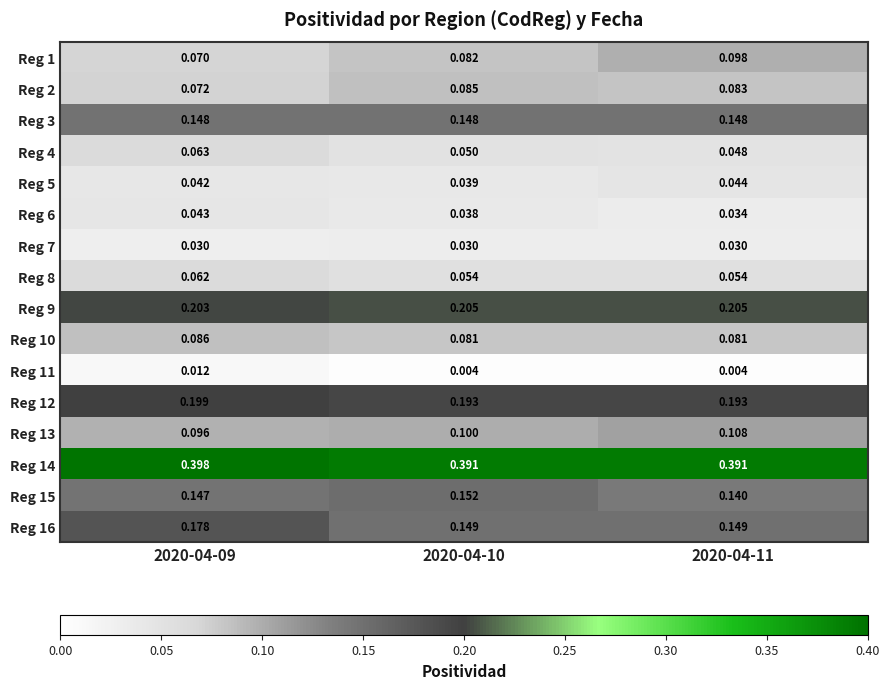

How many series are shown in this chart?

16